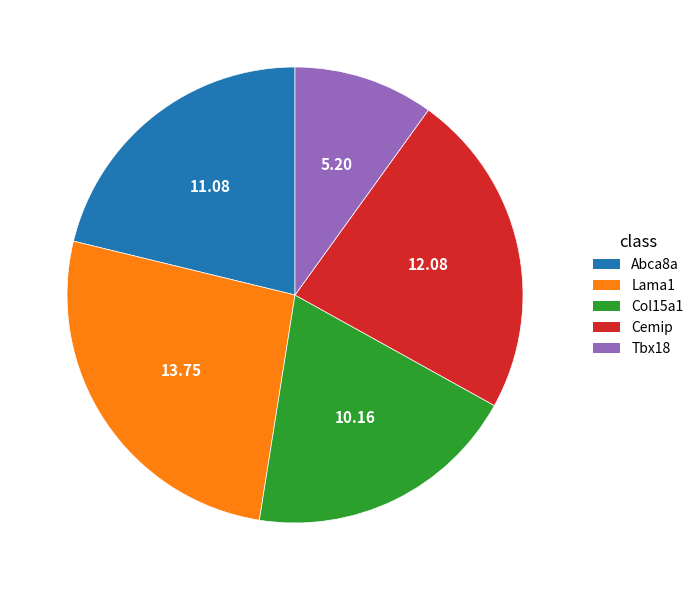

Approximately how many times larger is the value at Col15a1 compared to Tbx18?

2.0